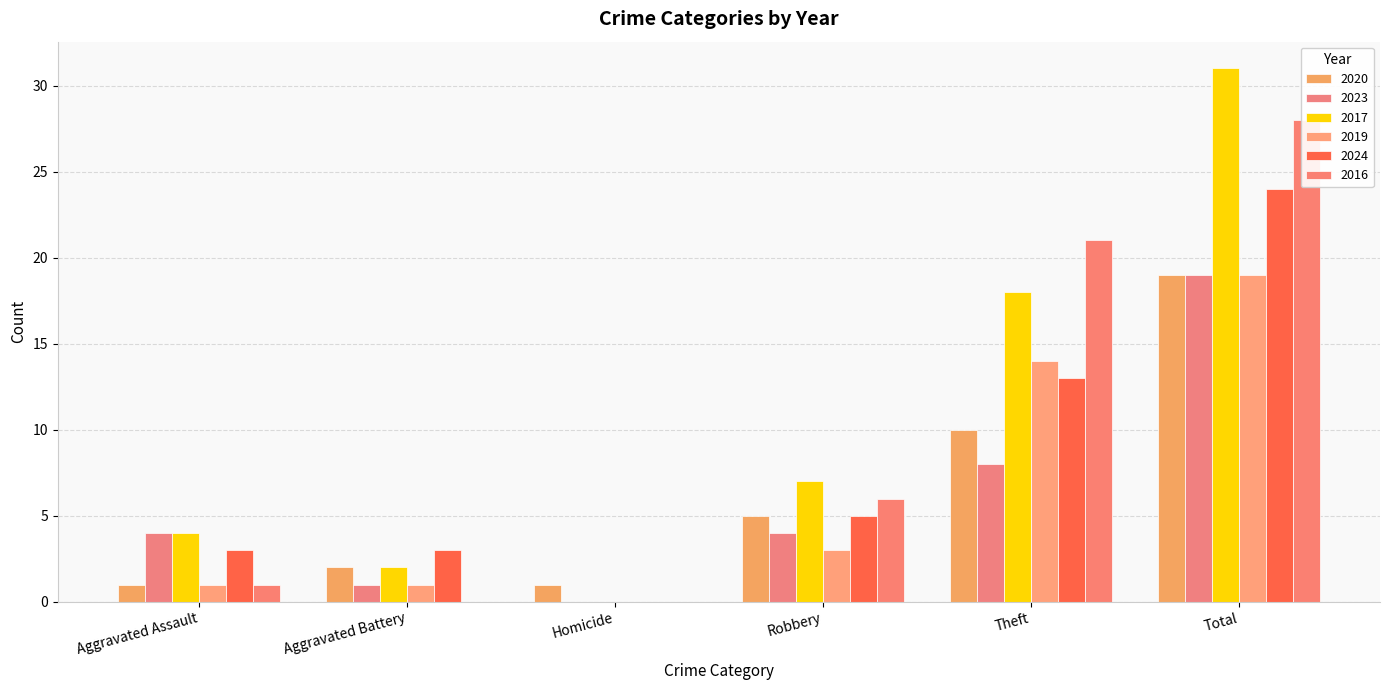

Where is 2016 nearest to the value 14?

Theft